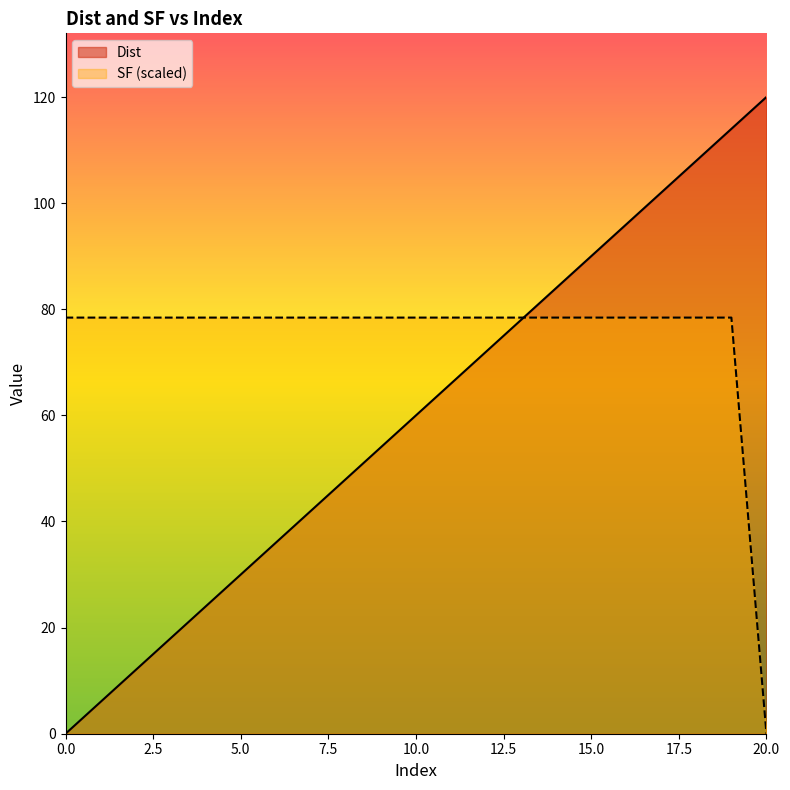

After their last crossing, which series has the higher values: SF or Dist?

Dist